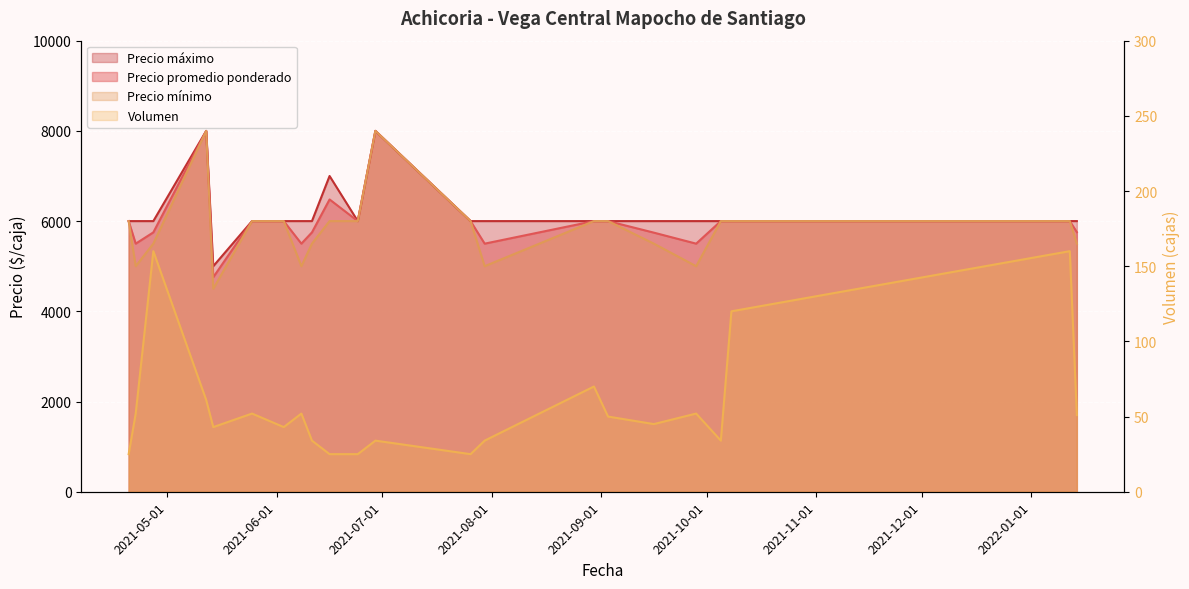

What are all the series names shown in the legend?

Volumen, Precio promedio ponderado, Precio minimo, Precio maximo